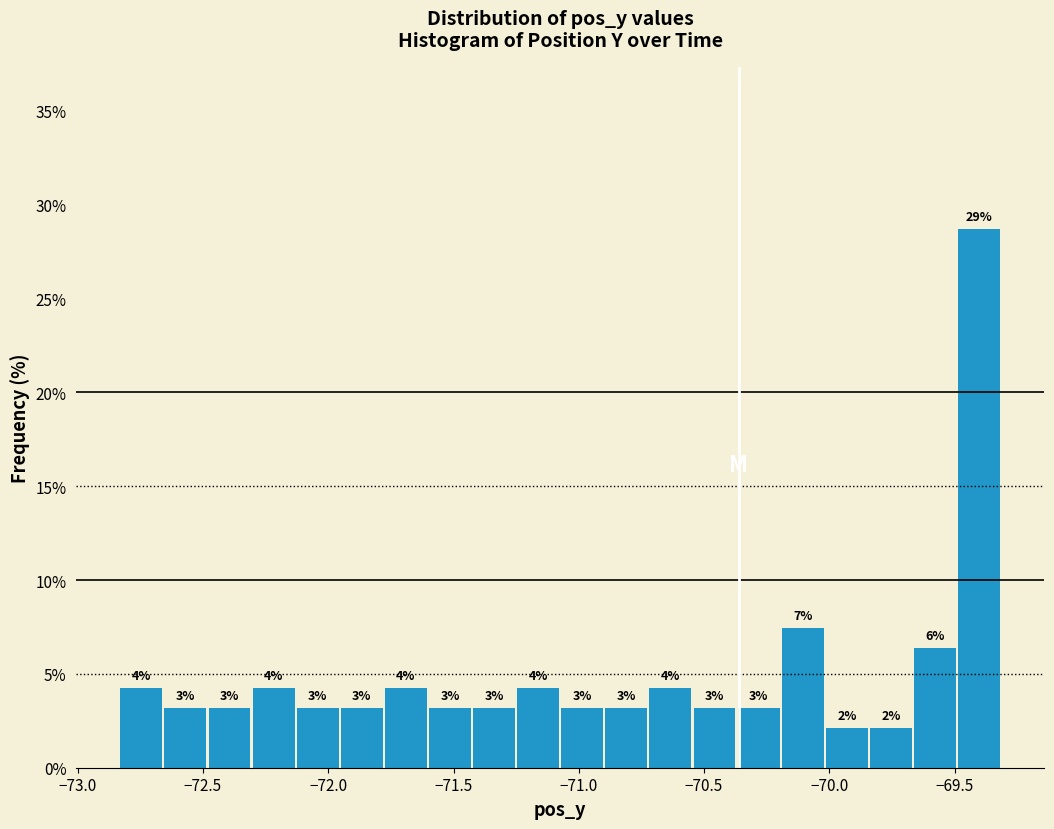

Around what value on the x-axis is the tallest bar? Give the approximate position of its centre, as read against the axis.

-69.40